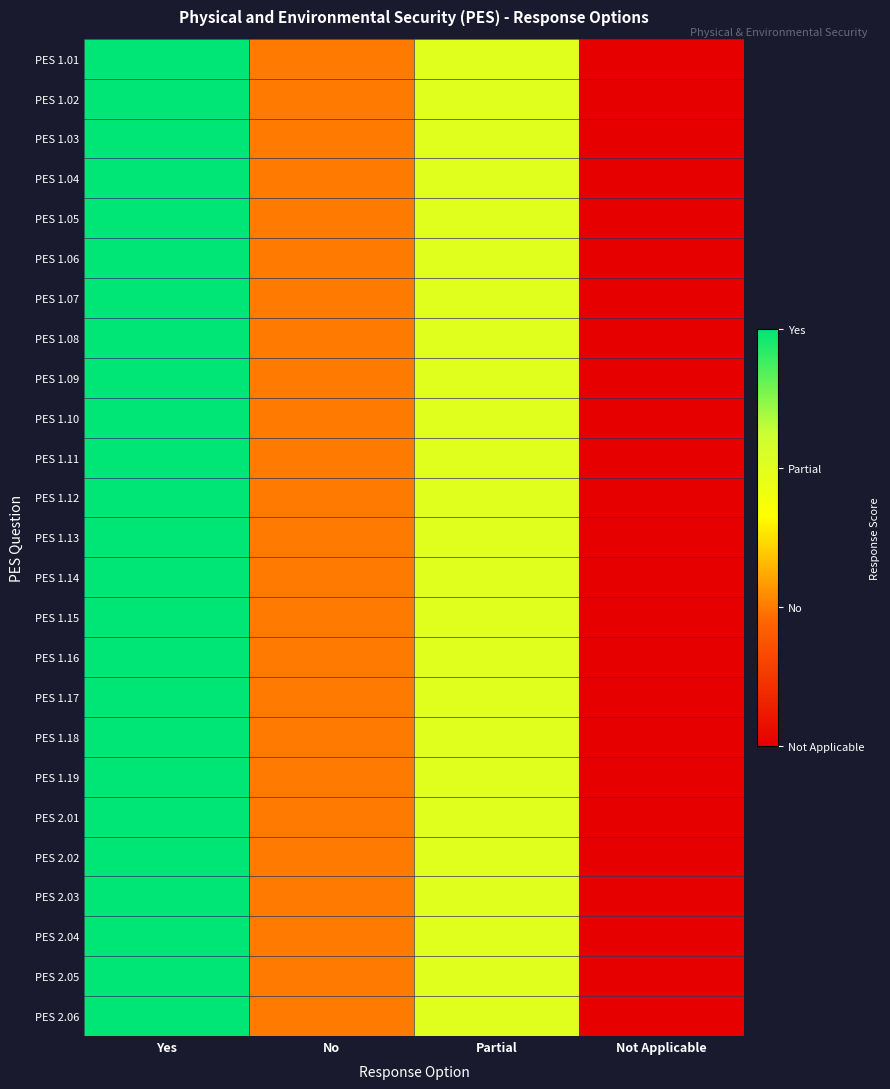

Reading left to right, extract all data points from this chart.

PES 1.01: Yes=3	No=1	Partial=2	Not Applicable=0
PES 1.02: Yes=3	No=1	Partial=2	Not Applicable=0
PES 1.03: Yes=3	No=1	Partial=2	Not Applicable=0
PES 1.04: Yes=3	No=1	Partial=2	Not Applicable=0
PES 1.05: Yes=3	No=1	Partial=2	Not Applicable=0
PES 1.06: Yes=3	No=1	Partial=2	Not Applicable=0
PES 1.07: Yes=3	No=1	Partial=2	Not Applicable=0
PES 1.08: Yes=3	No=1	Partial=2	Not Applicable=0
PES 1.09: Yes=3	No=1	Partial=2	Not Applicable=0
PES 1.10: Yes=3	No=1	Partial=2	Not Applicable=0
PES 1.11: Yes=3	No=1	Partial=2	Not Applicable=0
PES 1.12: Yes=3	No=1	Partial=2	Not Applicable=0
PES 1.13: Yes=3	No=1	Partial=2	Not Applicable=0
PES 1.14: Yes=3	No=1	Partial=2	Not Applicable=0
PES 1.15: Yes=3	No=1	Partial=2	Not Applicable=0
PES 1.16: Yes=3	No=1	Partial=2	Not Applicable=0
PES 1.17: Yes=3	No=1	Partial=2	Not Applicable=0
PES 1.18: Yes=3	No=1	Partial=2	Not Applicable=0
PES 1.19: Yes=3	No=1	Partial=2	Not Applicable=0
PES 2.01: Yes=3	No=1	Partial=2	Not Applicable=0
PES 2.02: Yes=3	No=1	Partial=2	Not Applicable=0
PES 2.03: Yes=3	No=1	Partial=2	Not Applicable=0
PES 2.04: Yes=3	No=1	Partial=2	Not Applicable=0
PES 2.05: Yes=3	No=1	Partial=2	Not Applicable=0
PES 2.06: Yes=3	No=1	Partial=2	Not Applicable=0